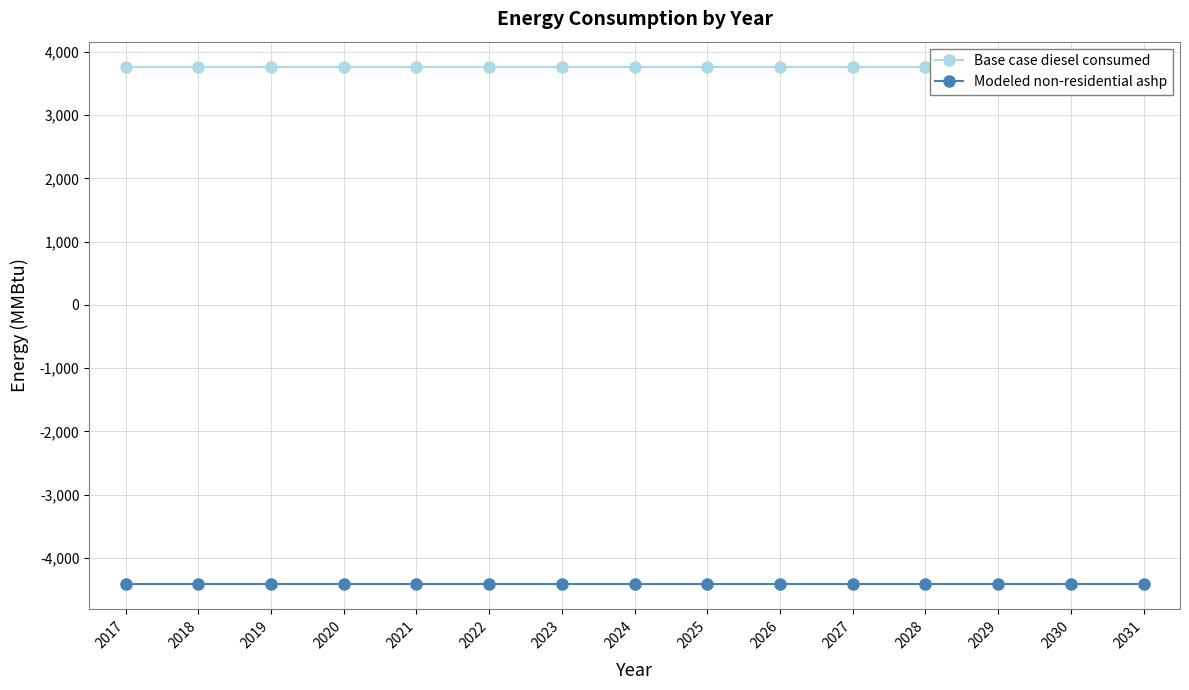

Which series has the largest range (max minus min)?

Base case diesel consumed